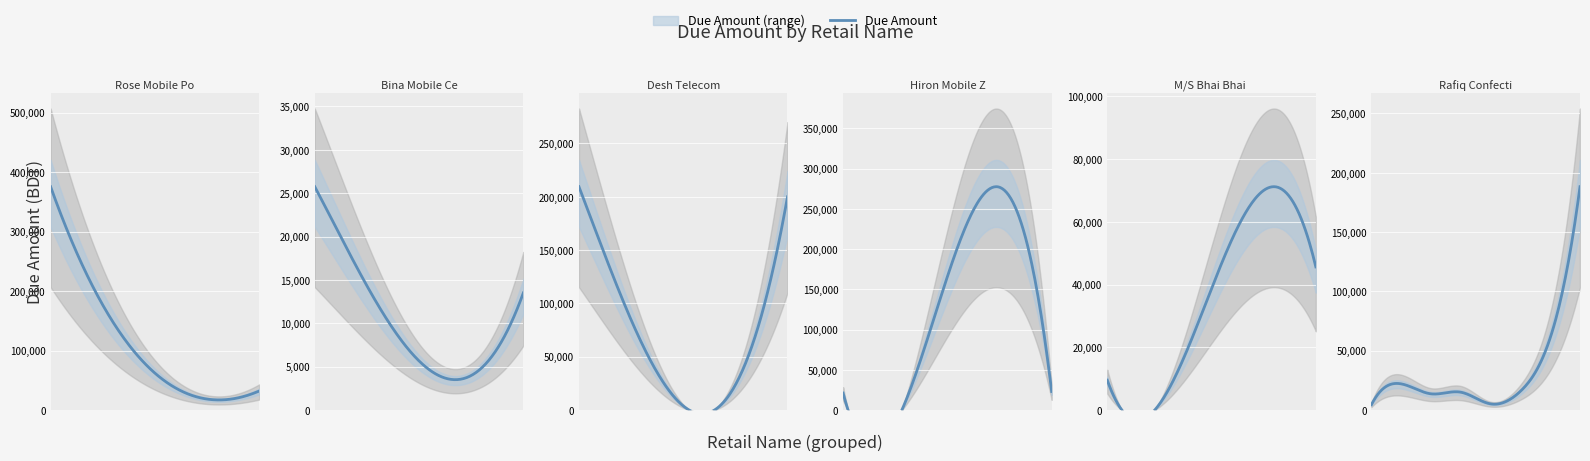

True or false: the data has more than 0 interior local peaks.

True